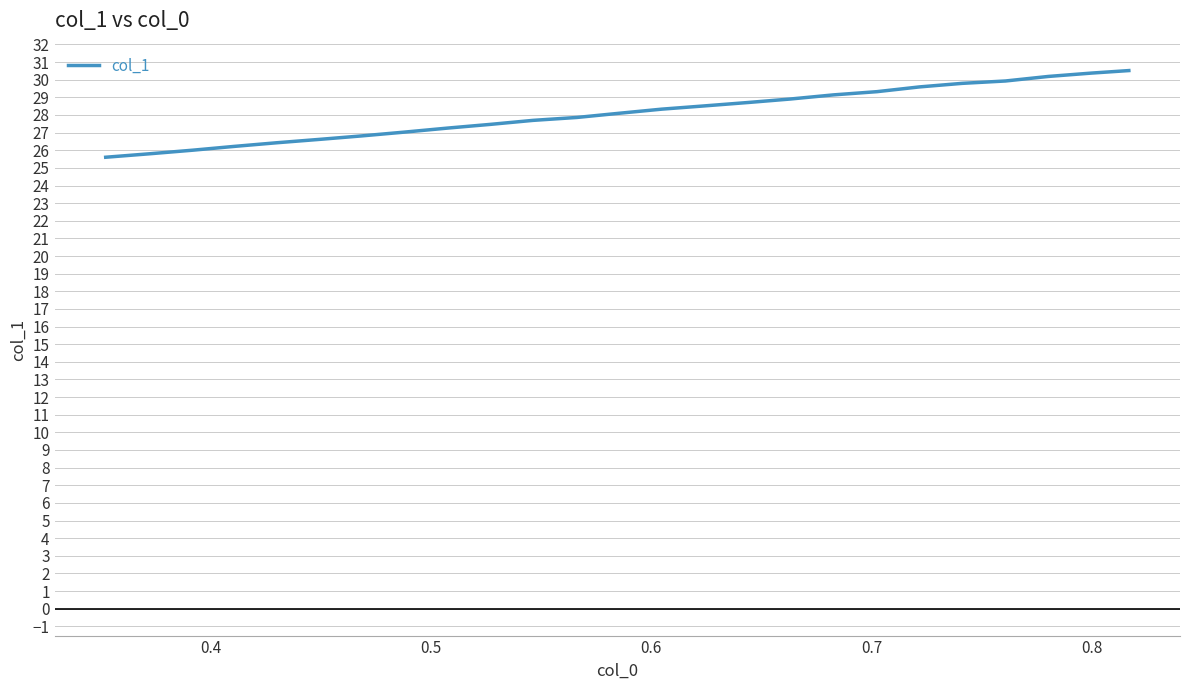

What is the difference between the maximum and minimum values?

4.9